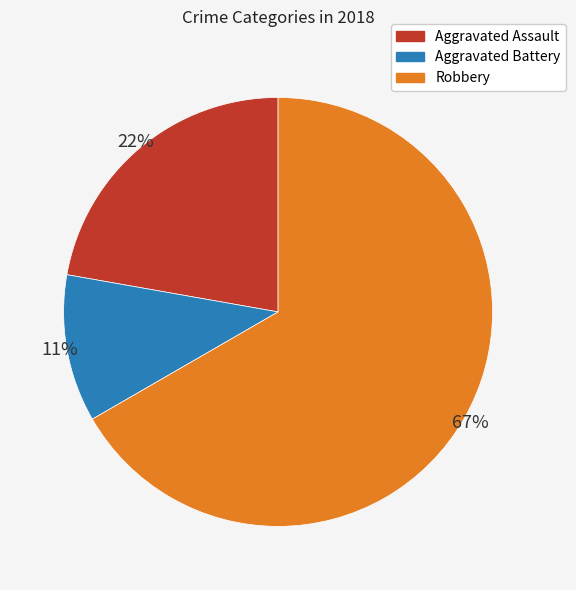

To the nearest percent, what is the average slice percentage?

33%